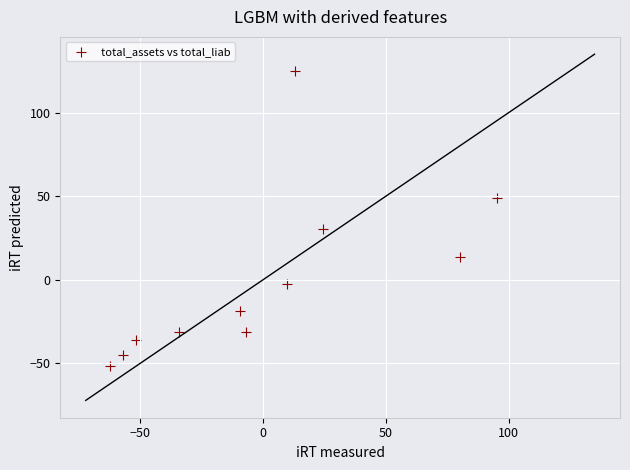

What is the range of Y values (max minus min)?

176.8